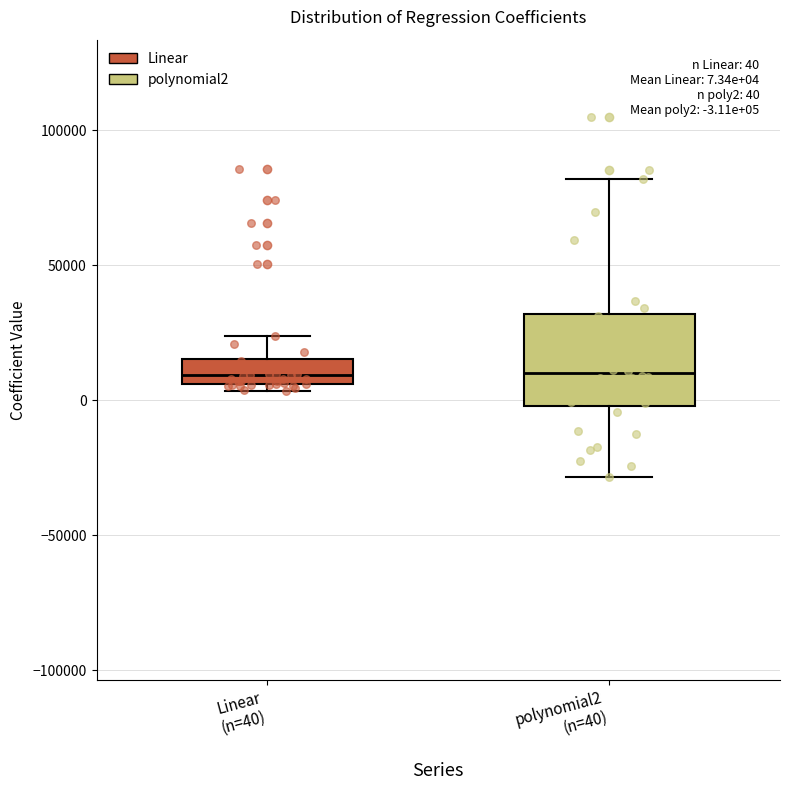

Comparing the boxes themselves (not the whiskers), which one is the tallest?

polynomial2 (n=40)